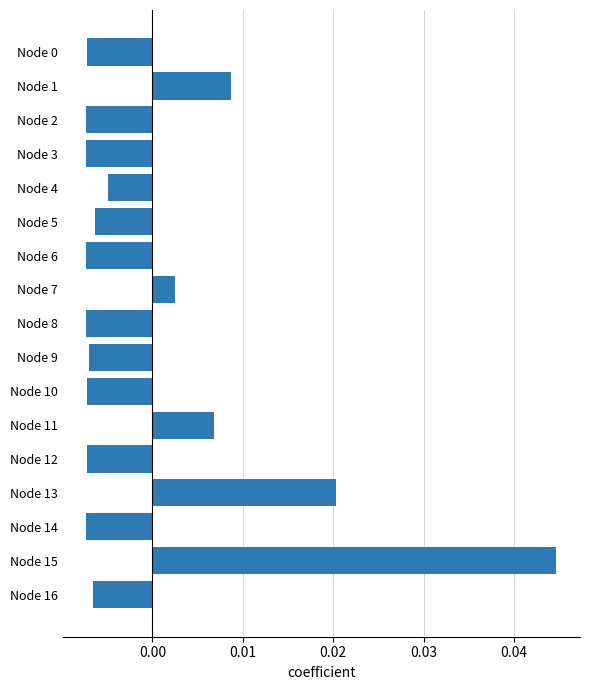

True or false: the data shows 0.1 at Node 15.

False